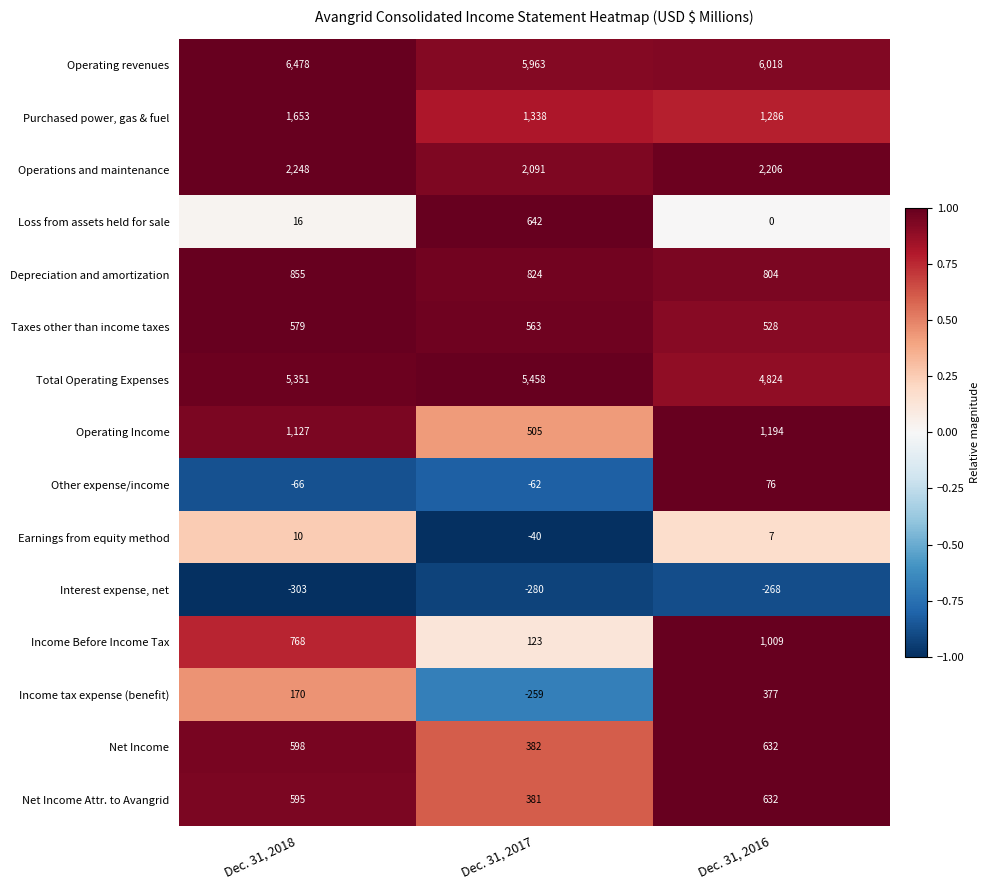

Is it true that Income Before Income Tax equals 1009 at Dec. 31, 2016?

True